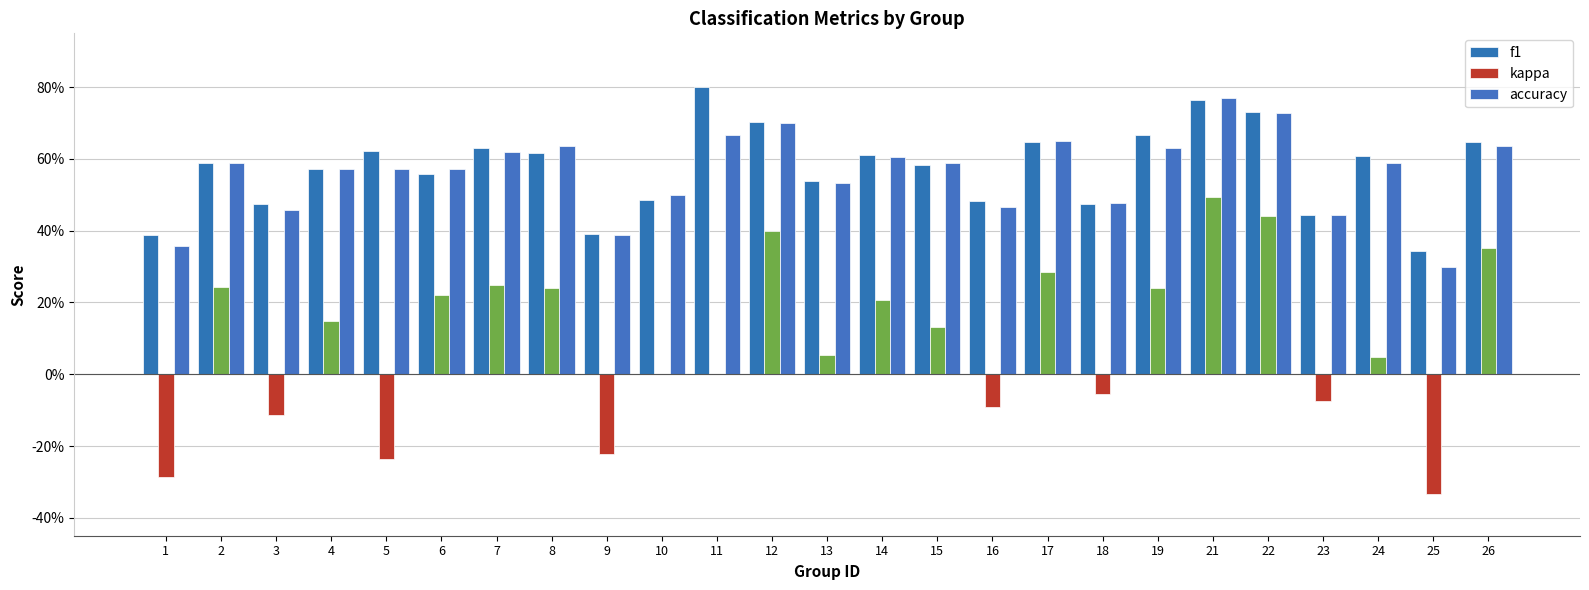

Reading left to right, extract all data points from this chart.

f1: 0.4	0.6	0.5	0.6	0.6	0.6	0.6	0.6	0.4	0.5	0.8	0.7	0.5	0.6	0.6	0.5	0.6	0.5	0.7	0.8	0.7	0.4	0.6	0.3	0.6
kappa: -0.3	0.2	-0.1	0.1	-0.2	0.2	0.2	0.2	-0.2	0.0	0.0	0.4	0.1	0.2	0.1	-0.1	0.3	-0.1	0.2	0.5	0.4	-0.1	0.0	-0.3	0.4
accuracy: 0.4	0.6	0.5	0.6	0.6	0.6	0.6	0.6	0.4	0.5	0.7	0.7	0.5	0.6	0.6	0.5	0.7	0.5	0.6	0.8	0.7	0.4	0.6	0.3	0.6